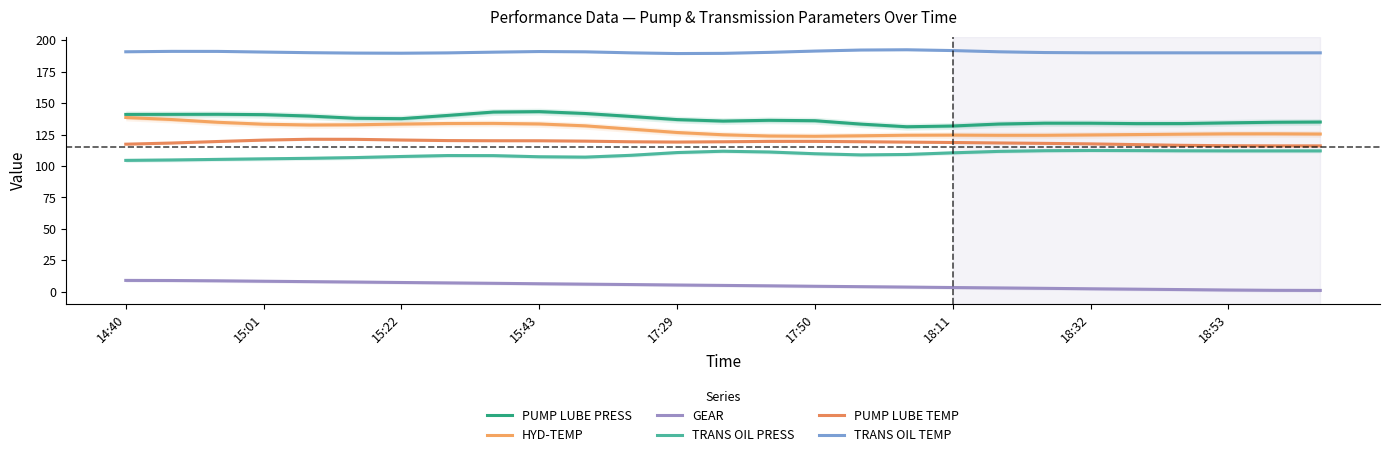

What is the smallest value displayed?

1.0